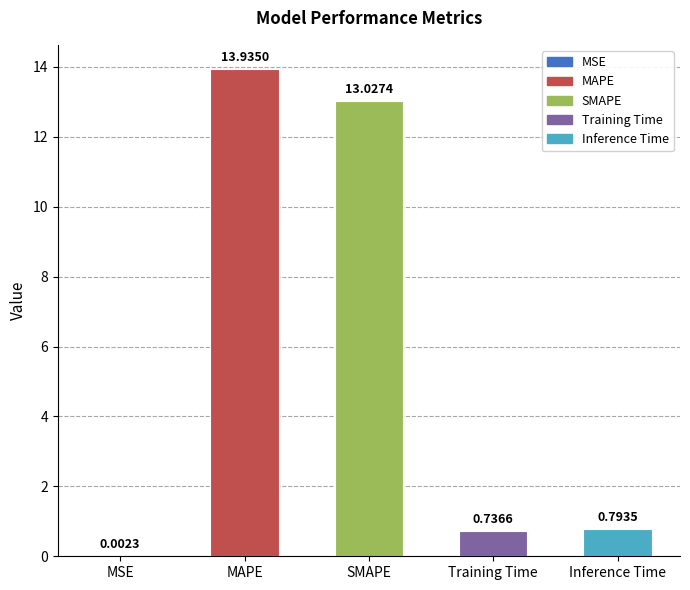

What is the sum of the values at MSE and SMAPE?

13.0